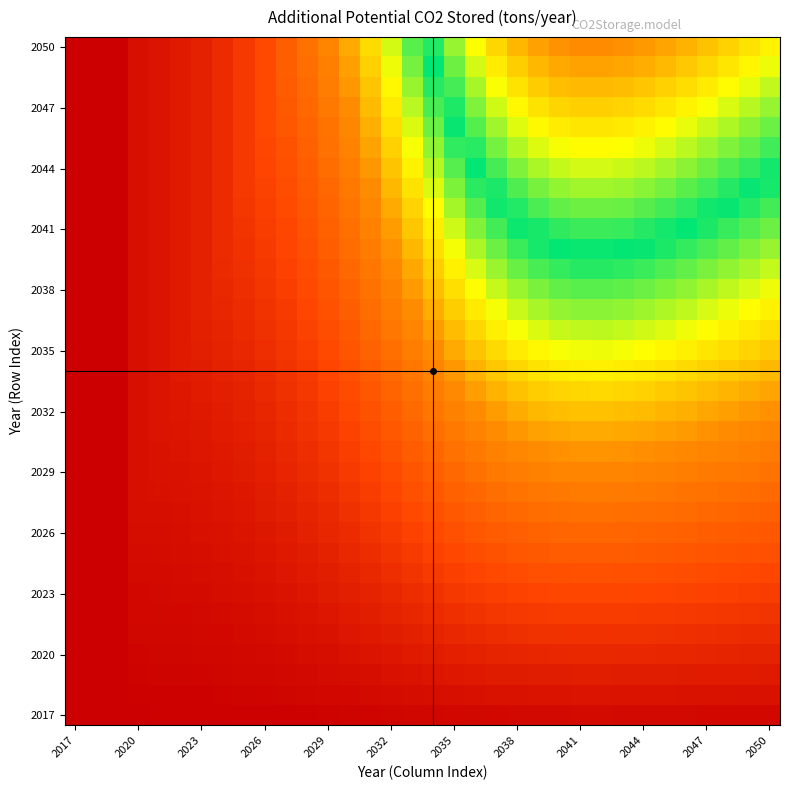

What is the greatest value displayed?

1.0